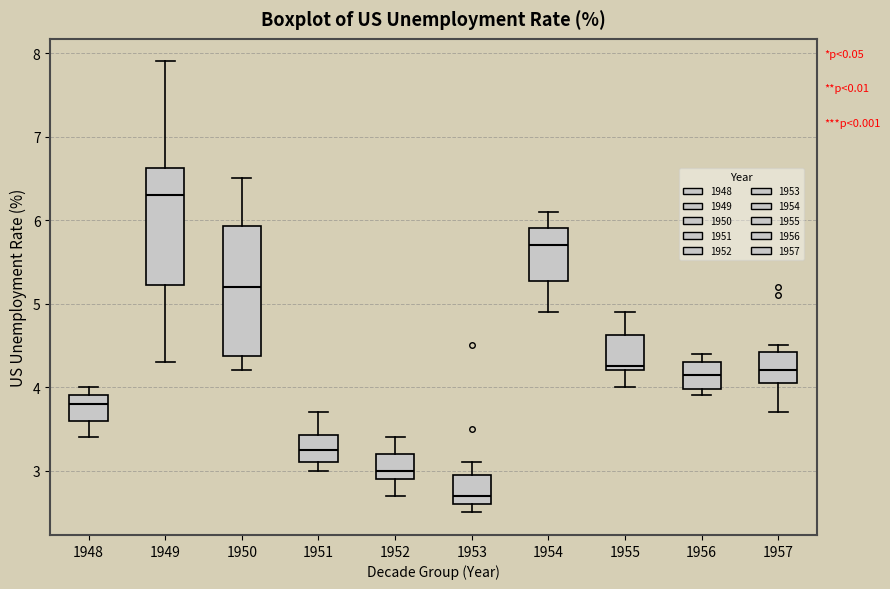

Reading left to right, transcribe this box plot: for each box, give where its median line is, the range the box spans, and where its two whiskers end, as read against the y-axis. The values are not printed on the chart, so give them approximately, as read against the axis.

1948: median 3.8, box 3.6 to 3.9, whiskers 3.4 to 4.0
1949: median 6.3, box 5.2 to 6.6, whiskers 4.3 to 7.9
1950: median 5.2, box 4.4 to 5.9, whiskers 4.2 to 6.5
1951: median 3.3, box 3.1 to 3.4, whiskers 3.0 to 3.7
1952: median 3.0, box 2.9 to 3.2, whiskers 2.7 to 3.4
1953: median 2.7, box 2.6 to 3.0, whiskers 2.5 to 3.1
1954: median 5.7, box 5.3 to 5.9, whiskers 4.9 to 6.1
1955: median 4.3, box 4.2 to 4.6, whiskers 4.0 to 4.9
1956: median 4.2, box 4.0 to 4.3, whiskers 3.9 to 4.4
1957: median 4.2, box 4.1 to 4.4, whiskers 3.7 to 4.5